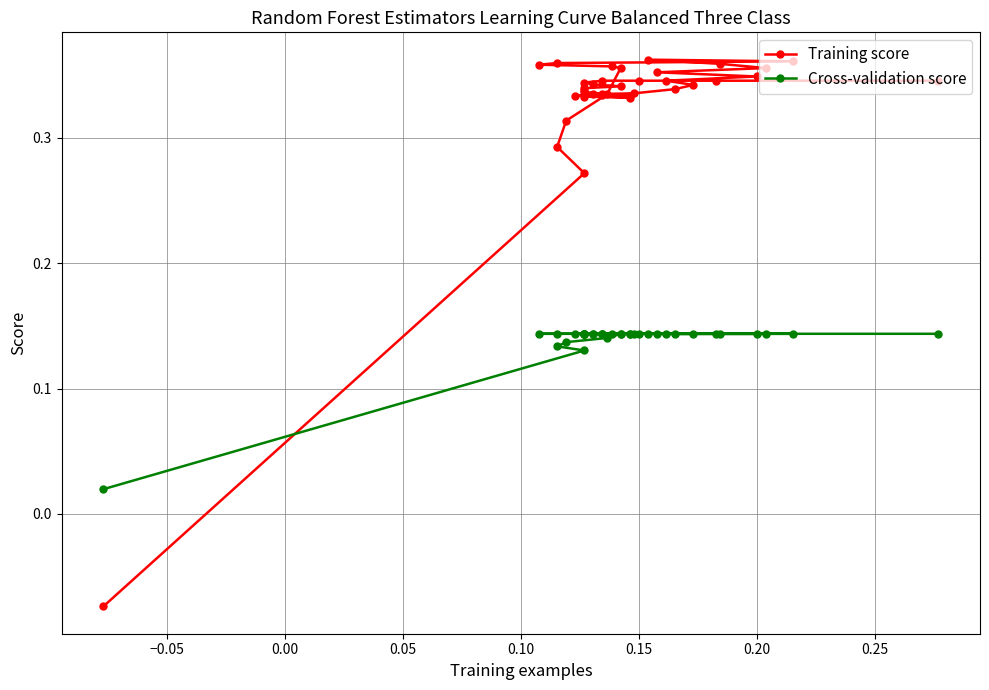

Is the value of Cross-validation score at 0.20 greater than the value of Training score at 9?

No